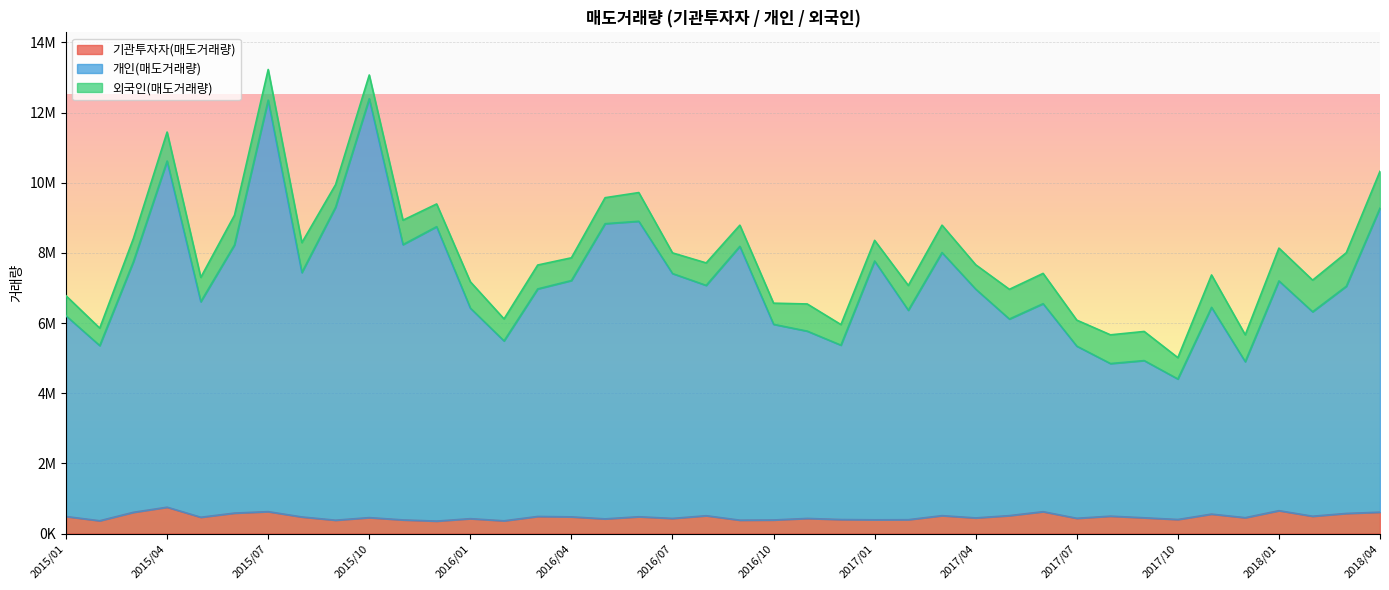

Does the chart display data point markers on the line(s)?

No